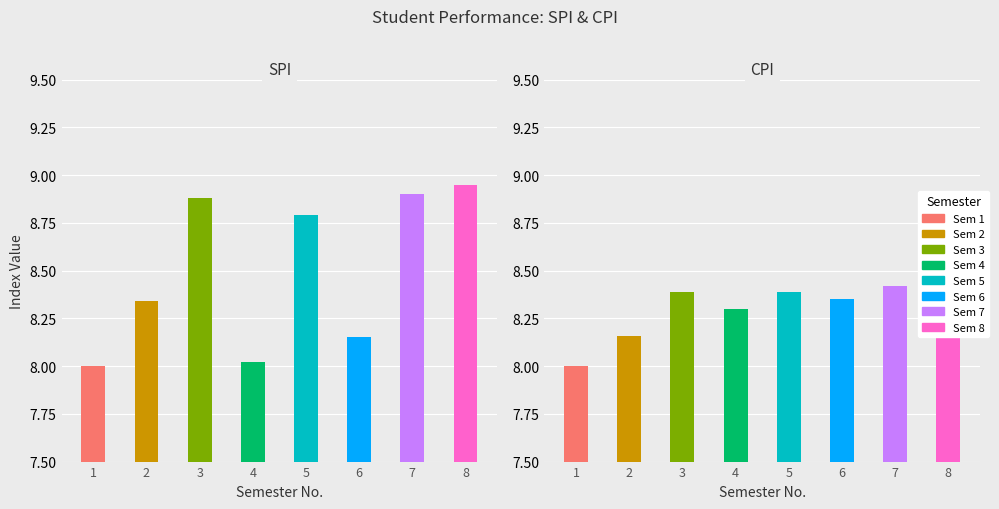

At which label does SPI reach its peak?

8